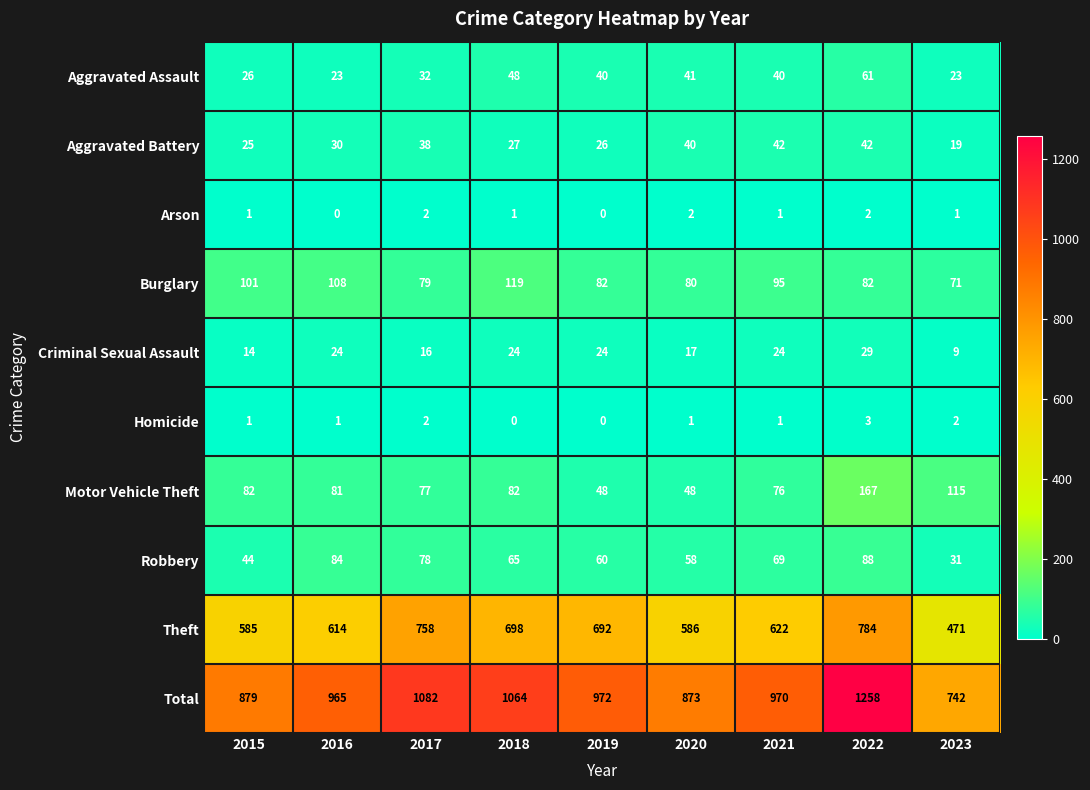

Is it true that Aggravated Assault equals 61 at 2022?

True